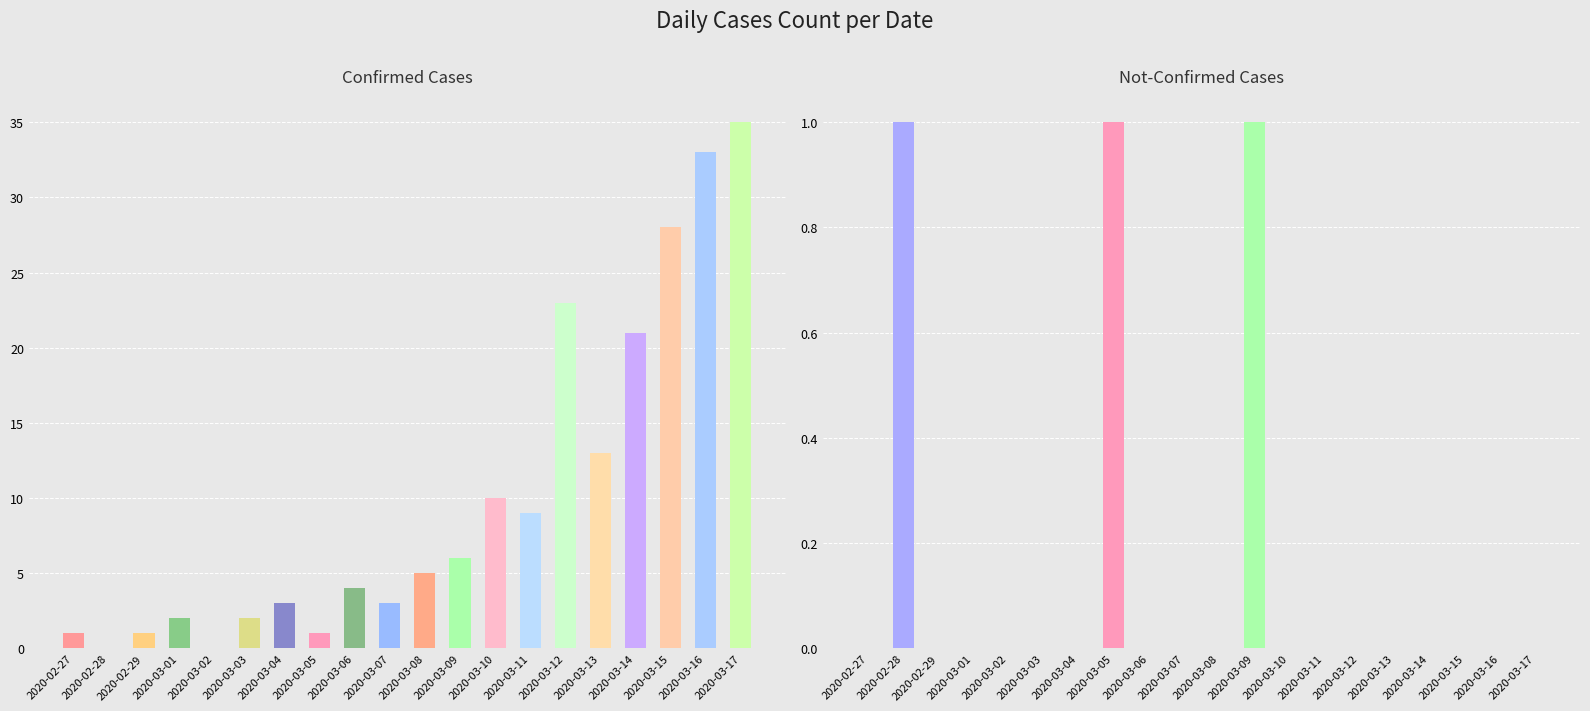

Is the value of value at 2020-02-27 greater than the value of not-confirmed at 2020-02-29?

Yes